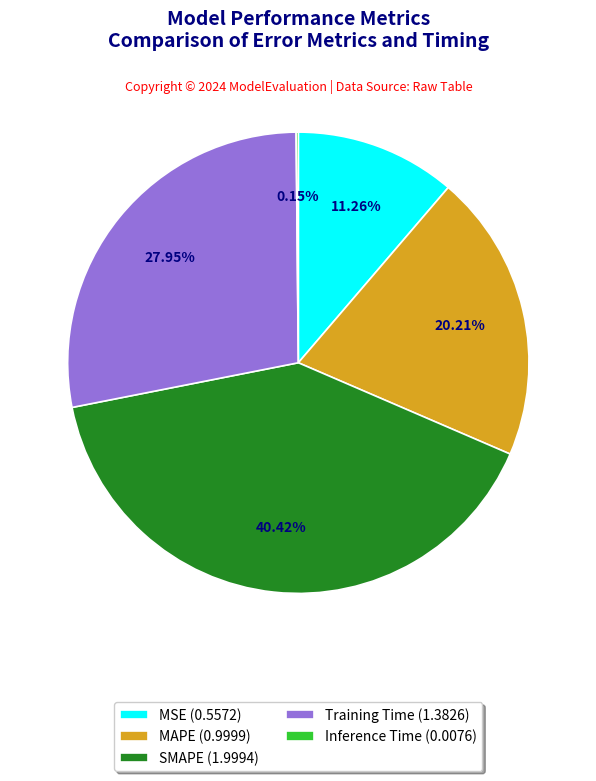

Between MAPE (0.9999) and Training Time (1.3826), which is larger?

Training Time (1.3826)